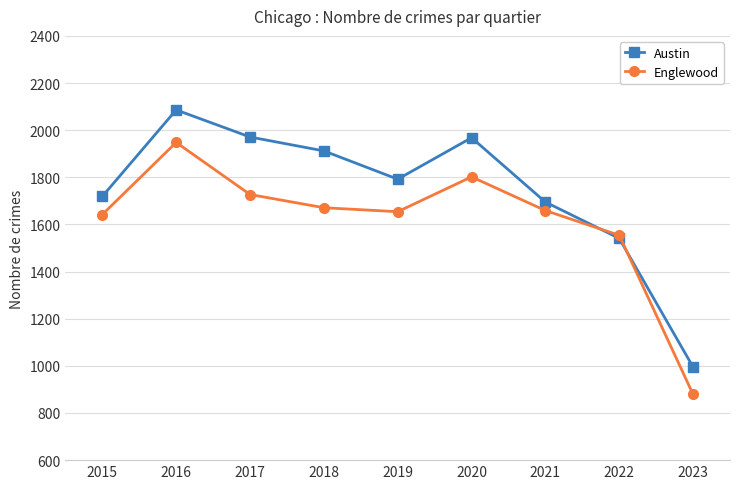

What are all the series names shown in the legend?

Austin, Englewood